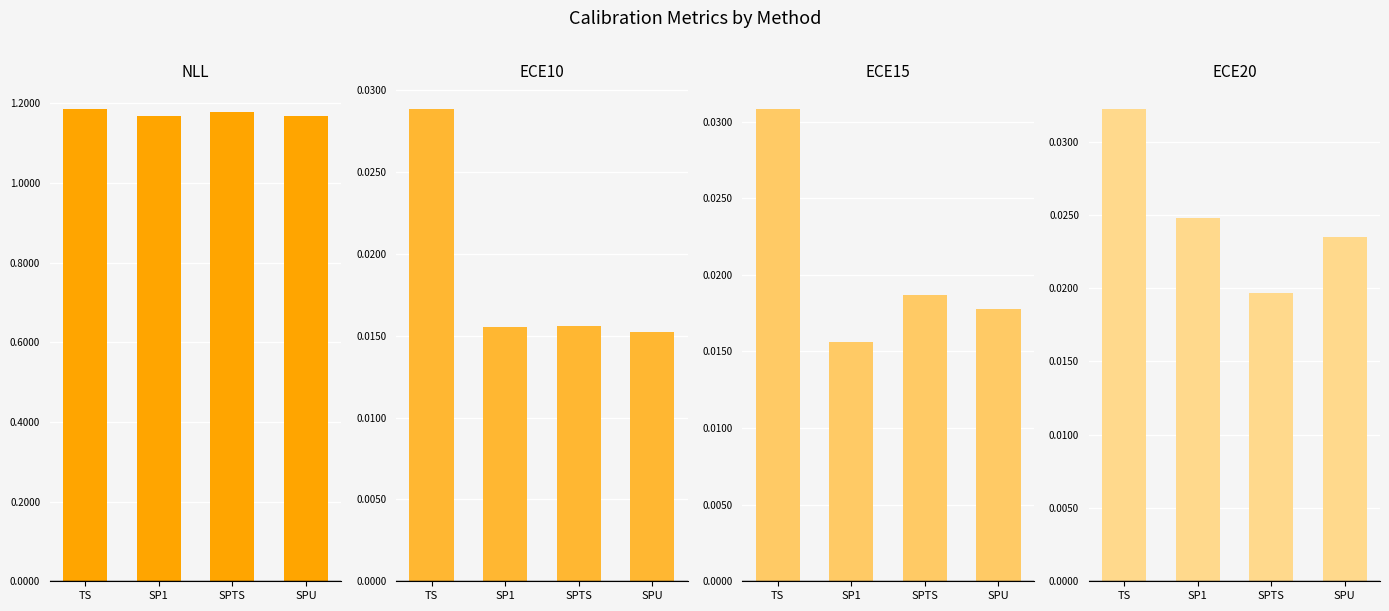

At how many categories does at least one series exceed 0?

4